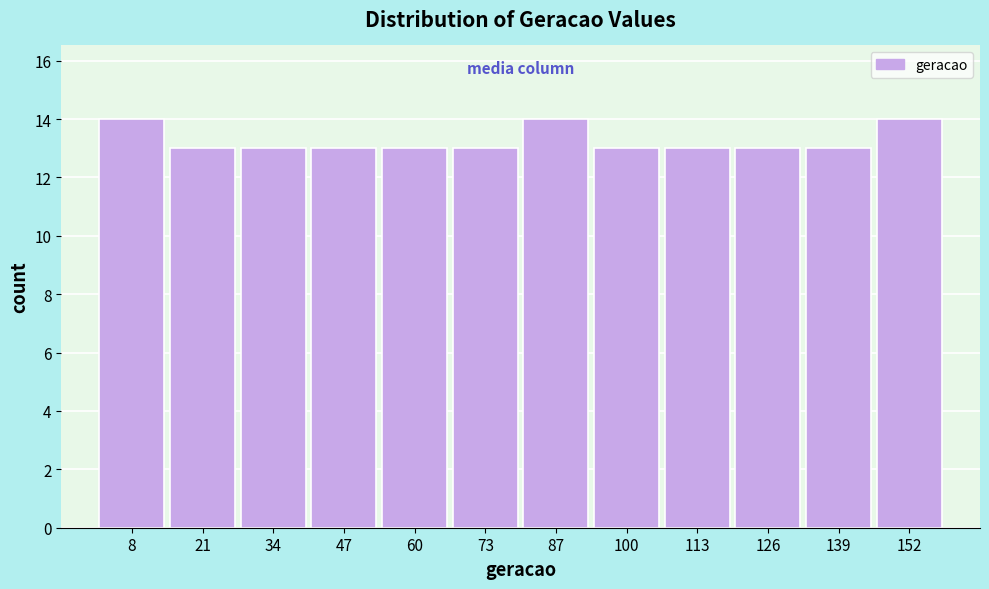

Reading left to right, list every bar in this chart as the range it spans on the x-axis followed by its height. Neither the bar edges nor the heights are printed on the chart, so give them approximately, as read against the axes.

2 to 14: 14
14 to 28: 13
28 to 40: 13
40 to 54: 13
54 to 66: 13
66 to 80: 13
80 to 94: 14
94 to 106: 13
106 to 120: 13
120 to 132: 13
132 to 146: 13
146 to 160: 14